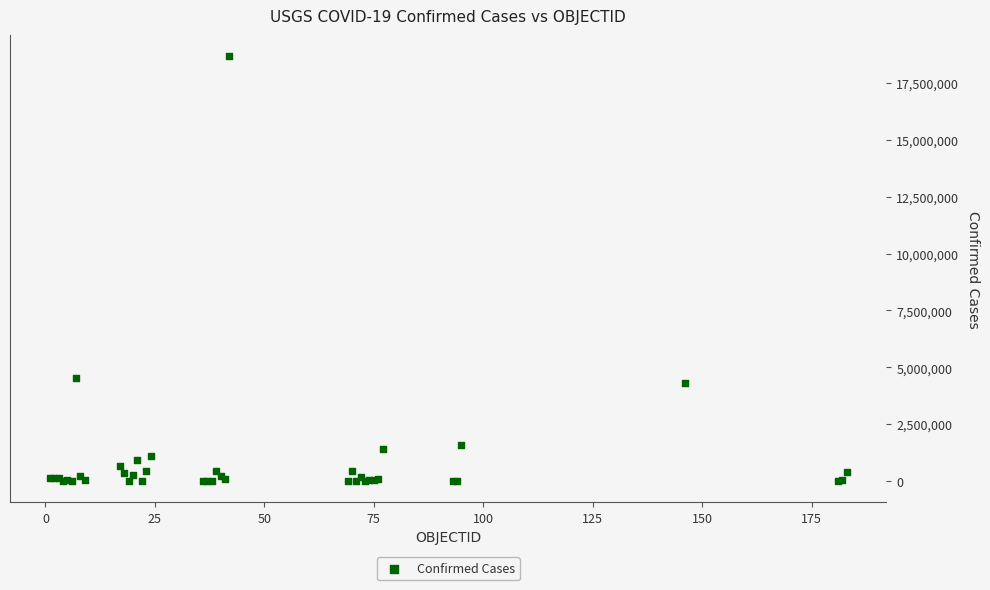

What Y value in the scatter plot is closest to 9343865?

4512439